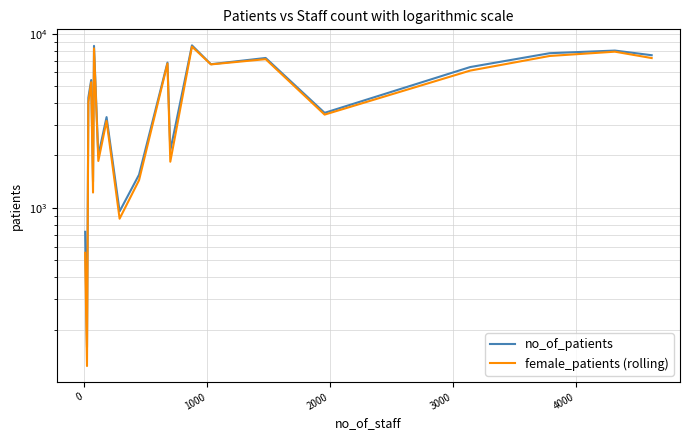

Does the chart have visible grid lines?

Yes